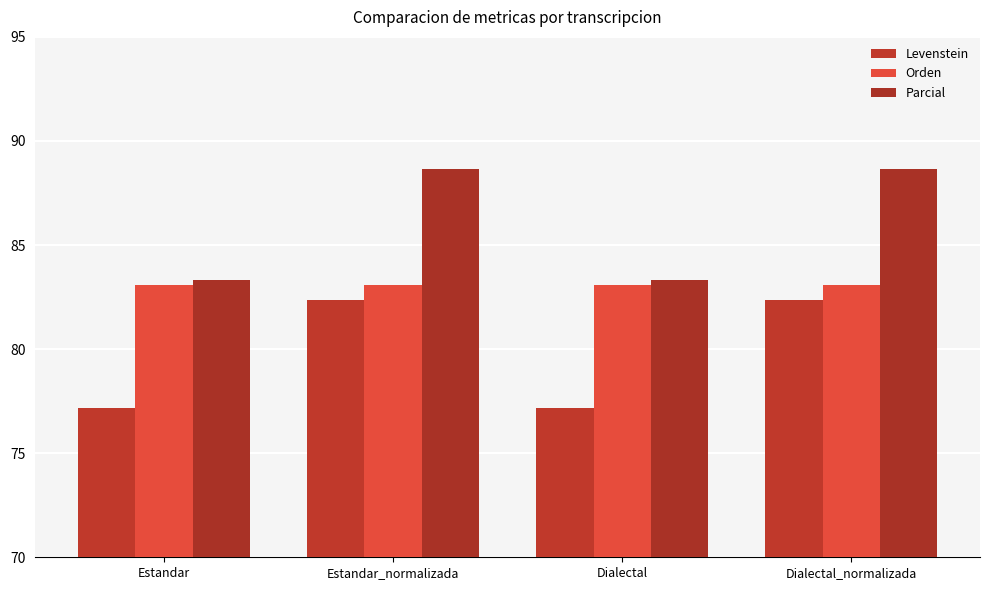

Is the value of Parcial at Estandar_normalizada greater than the value of Orden at Dialectal_normalizada?

Yes